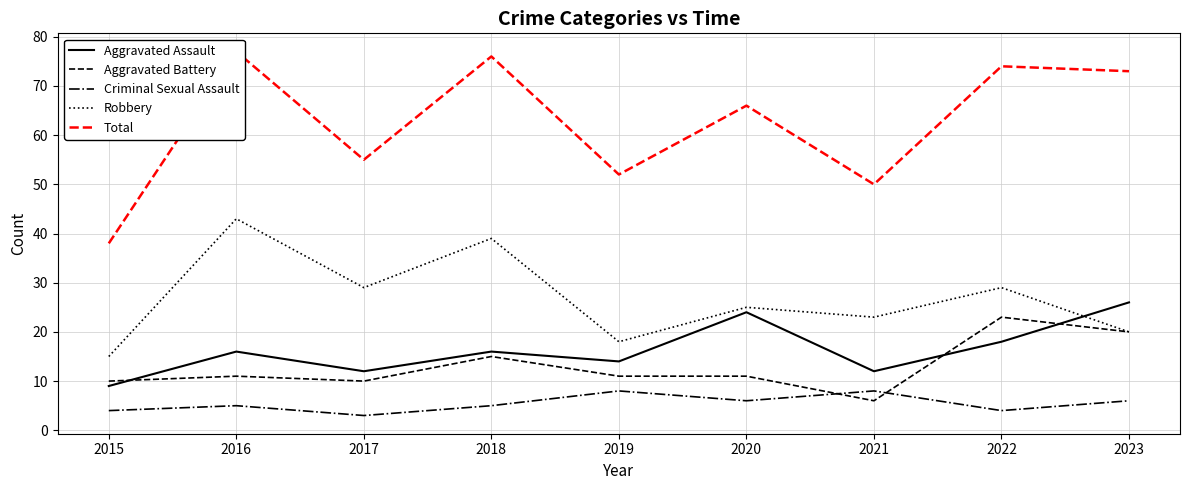

Rank the series by their maximum value, from lowest to highest.

Criminal Sexual Assault, Aggravated Battery, Aggravated Assault, Robbery, Total